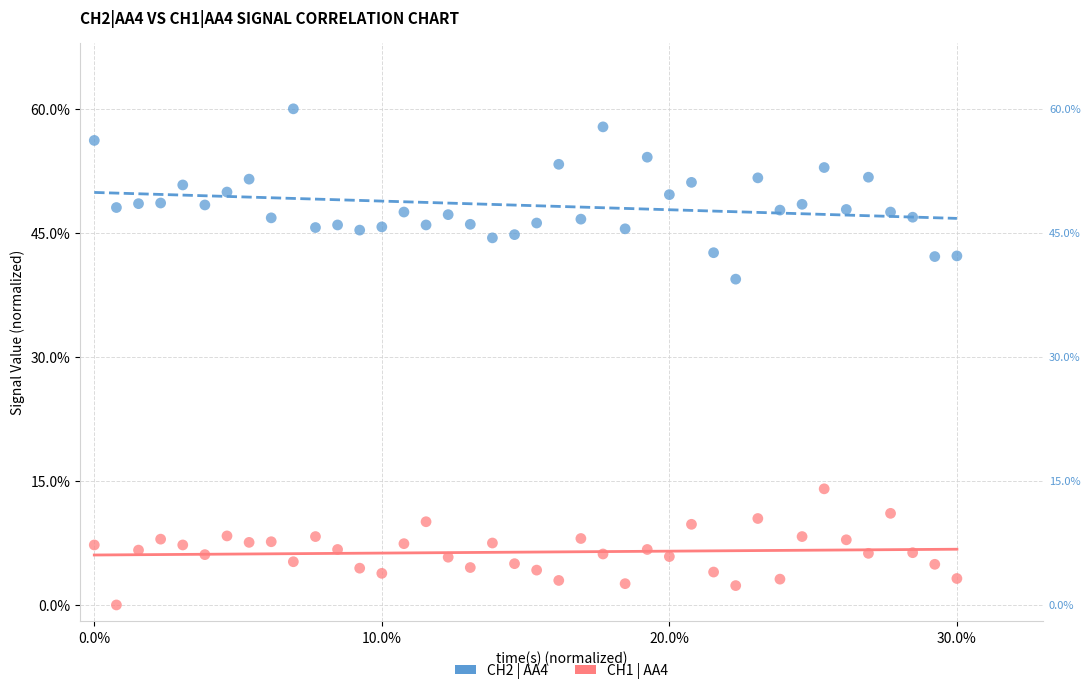

What are all the series names shown in the legend?

CH2 | AA4, CH1 | AA4